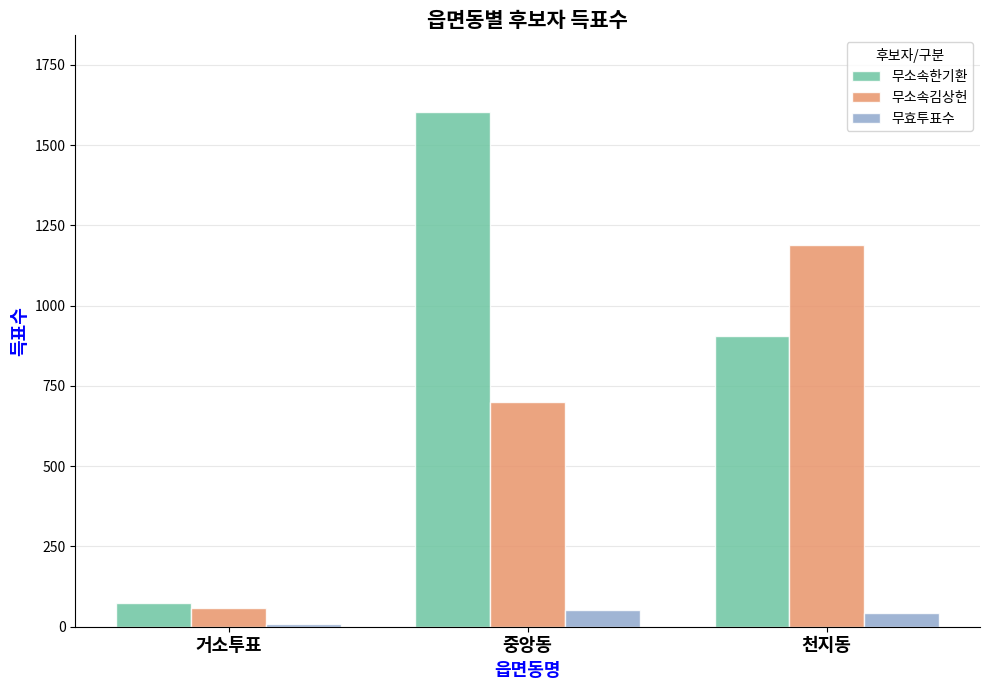

What is the maximum value shown in the chart?

1602